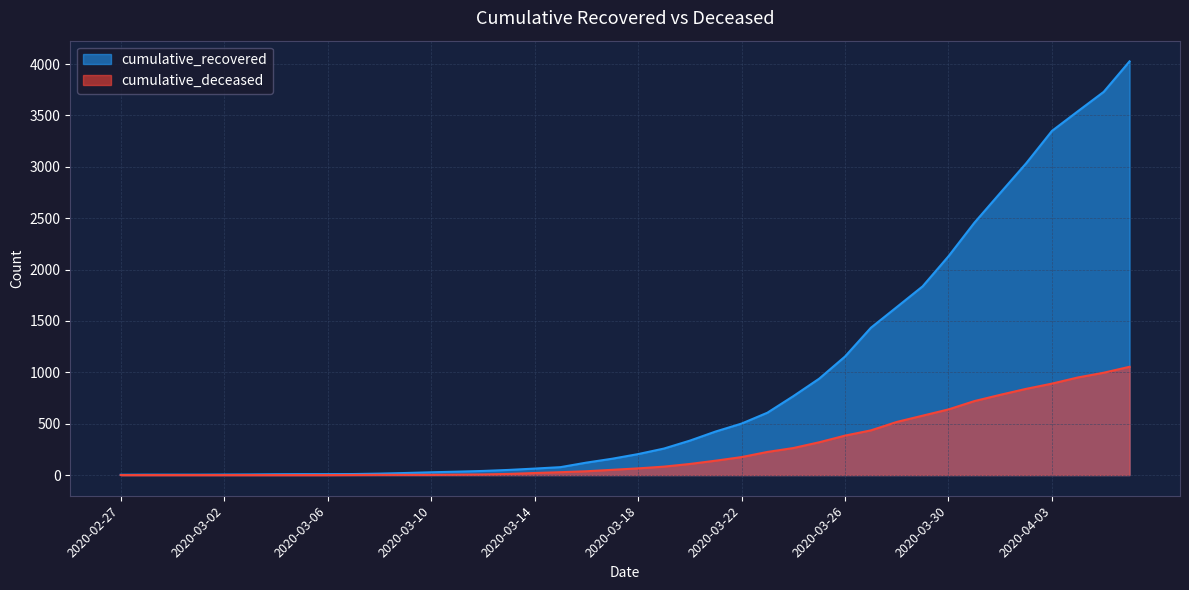

True or false: cumulative_recovered and cumulative_deceased intersect in this chart.

False